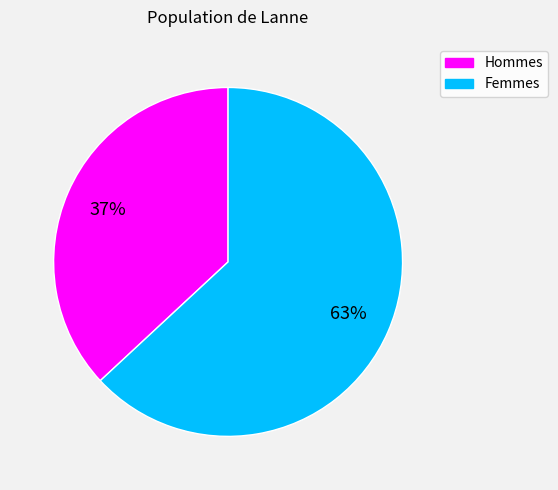

Count the number of slices in the pie.

2